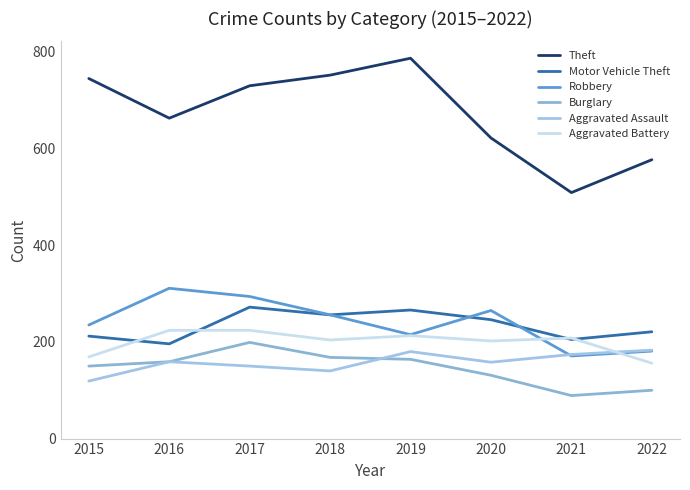

Reading left to right, transcribe all the data shown in this chart.

Theft: 745	663	730	752	787	622	509	577
Motor Vehicle Theft: 212	196	272	256	266	246	205	221
Robbery: 235	311	294	256	215	265	171	181
Burglary: 150	159	199	168	164	131	89	100
Aggravated Assault: 119	159	150	140	180	158	174	183
Aggravated Battery: 169	224	224	204	213	202	208	156